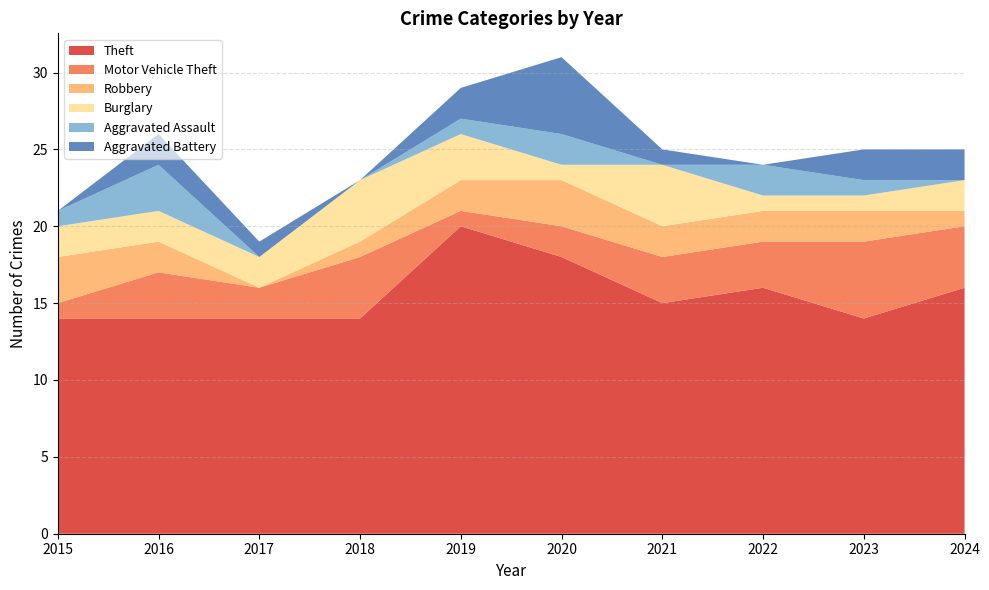

Reading left to right, extract all data points from this chart.

Theft: 2015=14	2016=14	2017=14	2018=14	2019=20	2020=18	2021=15	2022=16	2023=14	2024=16
Motor Vehicle Theft: 2015=1	2016=3	2017=2	2018=4	2019=1	2020=2	2021=3	2022=3	2023=5	2024=4
Robbery: 2015=3	2016=2	2017=0	2018=1	2019=2	2020=3	2021=2	2022=2	2023=2	2024=1
Burglary: 2015=2	2016=2	2017=2	2018=4	2019=3	2020=1	2021=4	2022=1	2023=1	2024=2
Aggravated Assault: 2015=1	2016=3	2017=0	2018=0	2019=1	2020=2	2021=0	2022=2	2023=1	2024=0
Aggravated Battery: 2015=0	2016=2	2017=1	2018=0	2019=2	2020=5	2021=1	2022=0	2023=2	2024=2